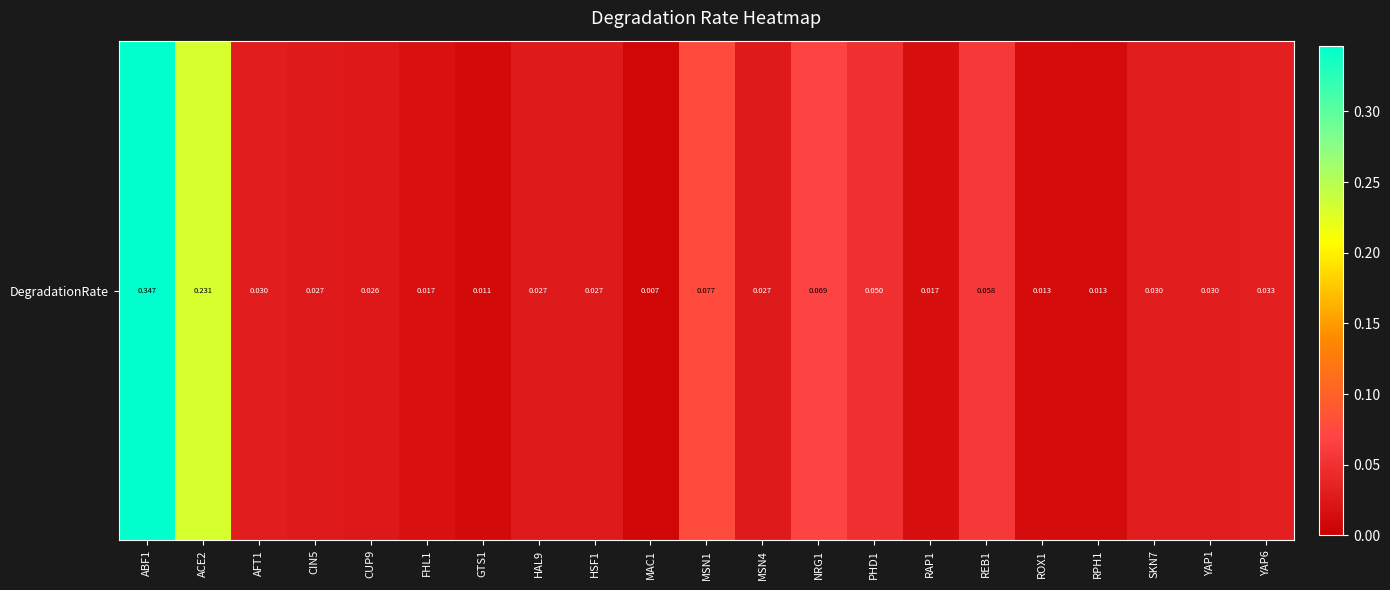

Reading right to left, extract all data points from this chart.

0.0	0.0	0.0	0.0	0.0	0.1	0.0	0.0	0.1	0.0	0.1	0.0	0.0	0.0	0.0	0.0	0.0	0.0	0.0	0.2	0.3